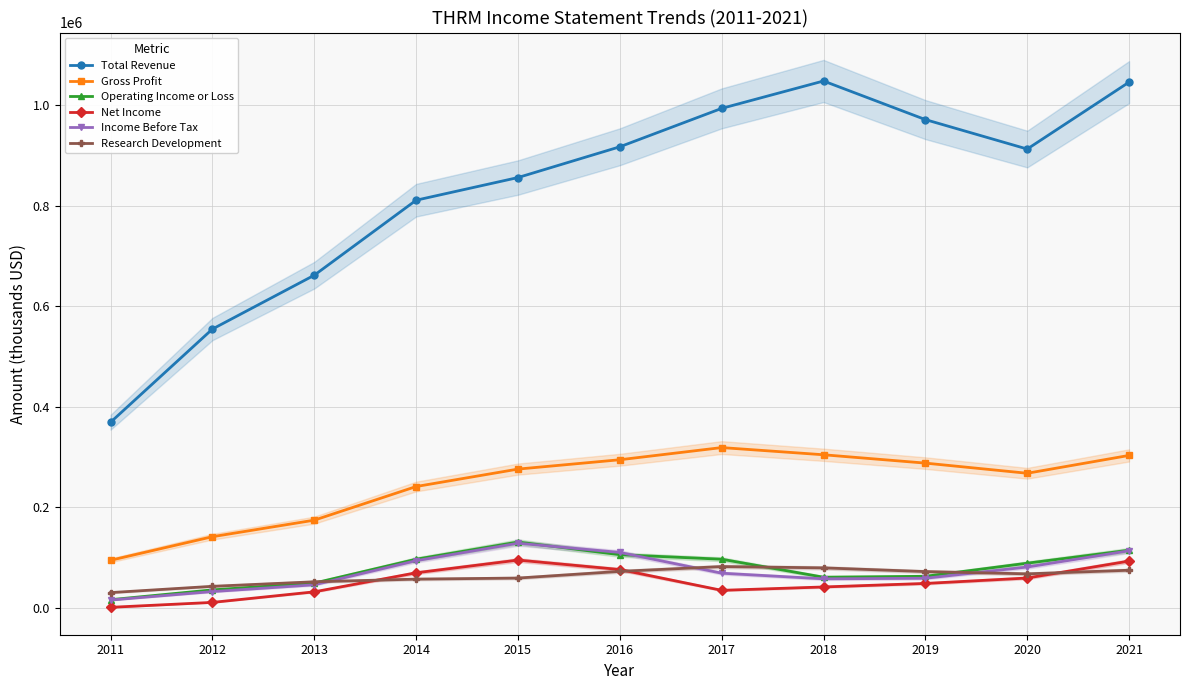

What value does the Net Income series have at 2018?

41900